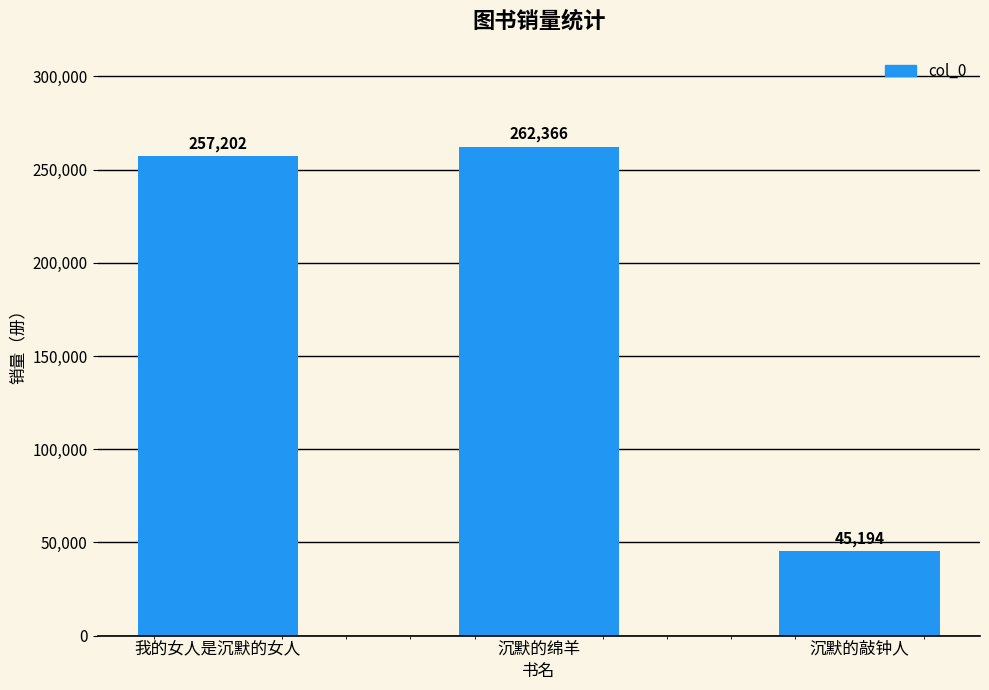

Reading left to right, transcribe all the data shown in this chart.

我的女人是沉默的女人=257202	沉默的绵羊=262366	沉默的敲钟人=45194